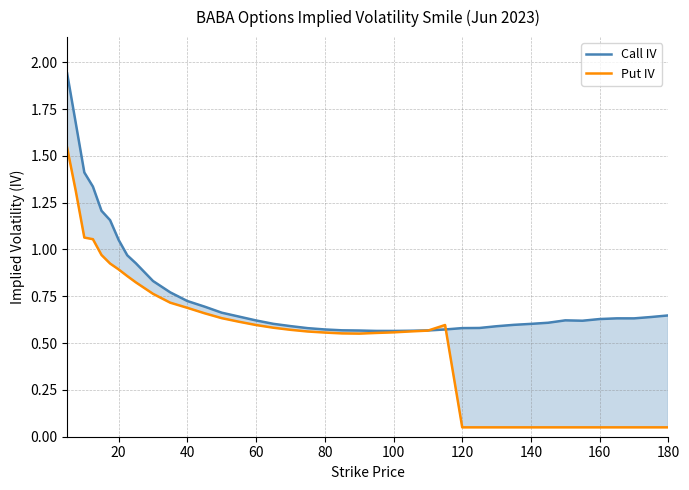

How many lines are shown in the chart?

2